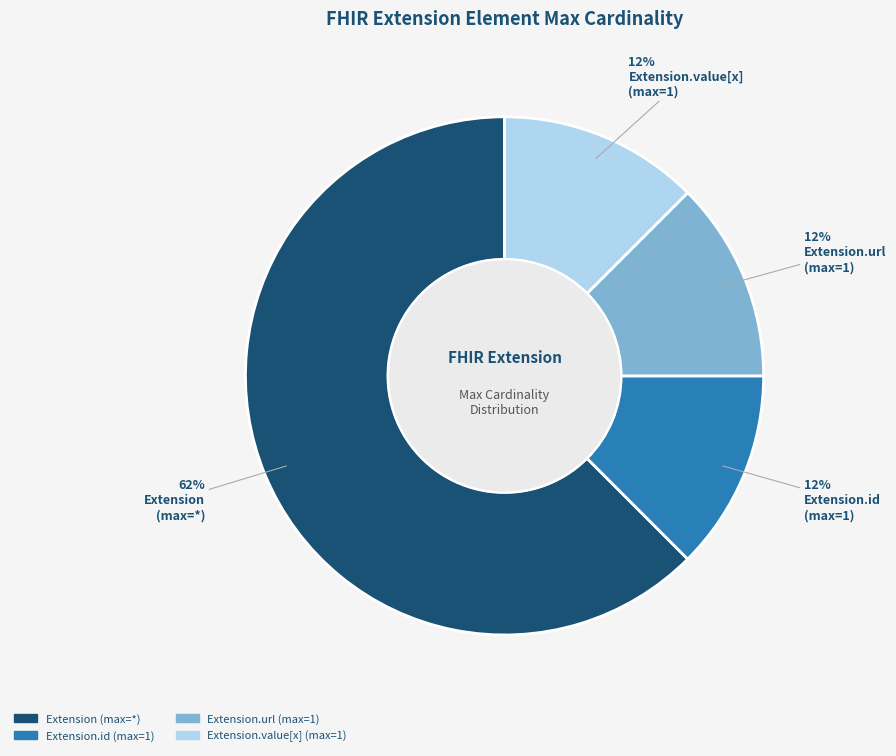

Does any single category account for the majority?

Yes